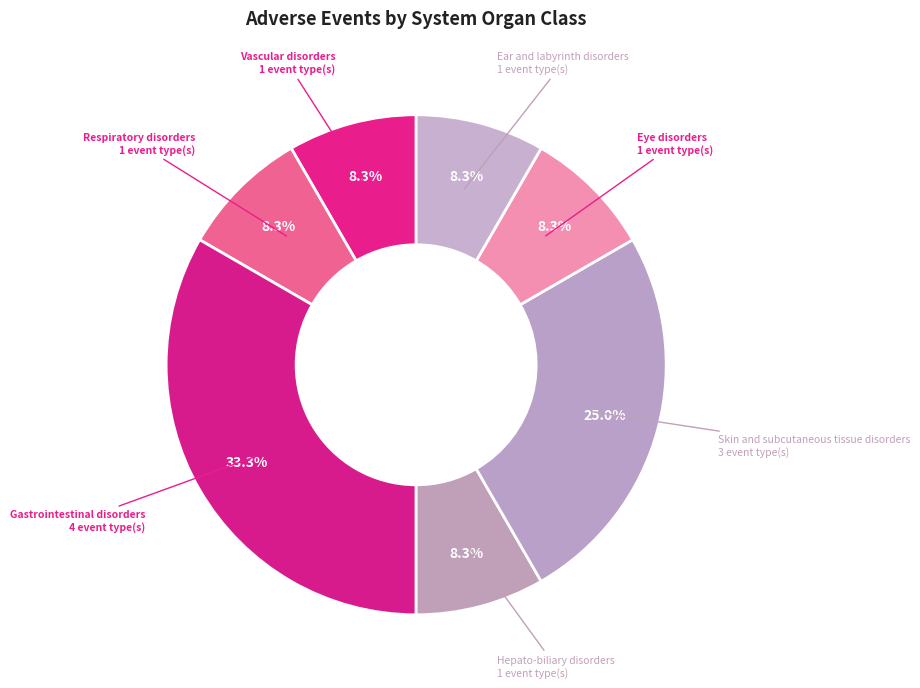

Combined, do Eye disorders and Respiratory disorders account for over 50%?

No